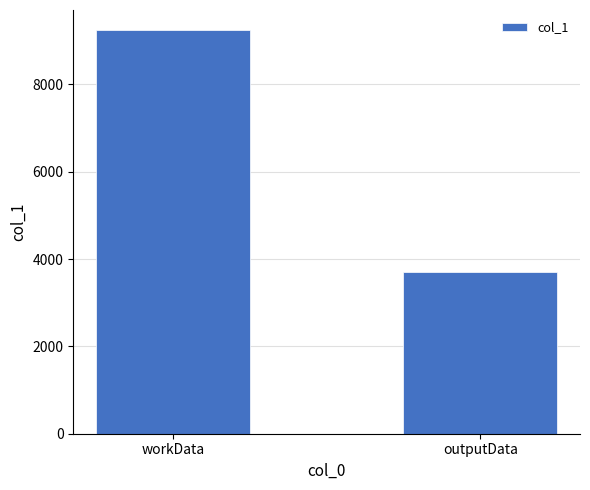

Which label corresponds to the smallest value in the chart?

outputData